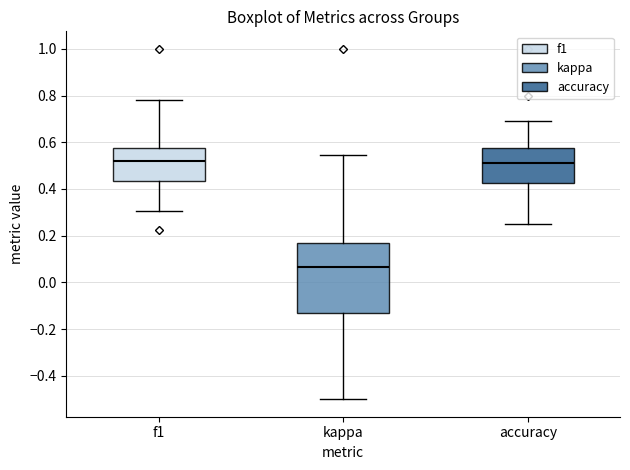

Reading left to right, read every box against the y-axis: the position of its median line, the range the box covers, and the ends of its whiskers. The values are not printed on the chart, so give them approximately, as read against the axis.

f1: median 0.52, box 0.44 to 0.58, whiskers 0.30 to 0.78
kappa: median 0.06, box -0.12 to 0.16, whiskers -0.50 to 0.54
accuracy: median 0.52, box 0.42 to 0.58, whiskers 0.26 to 0.70